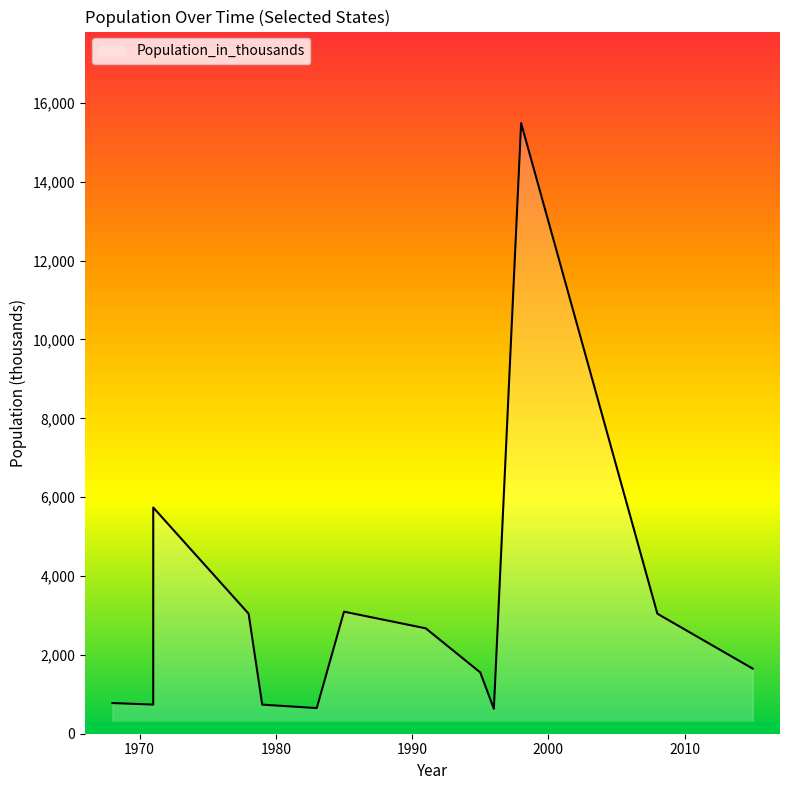

True or false: the data shows 2673 at 1991.

True